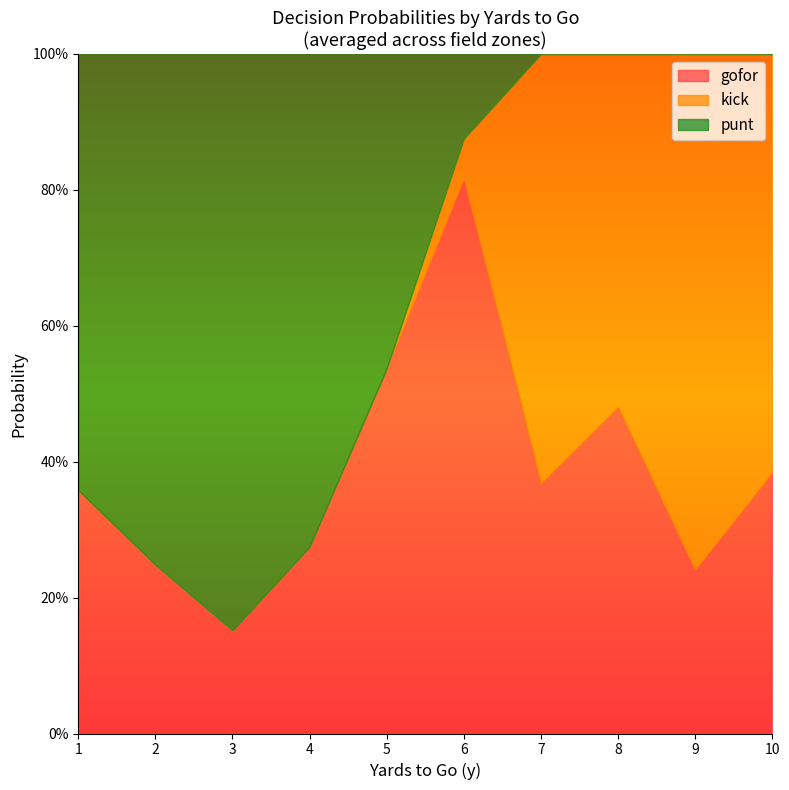

True or false: punt and gofor intersect in this chart.

True